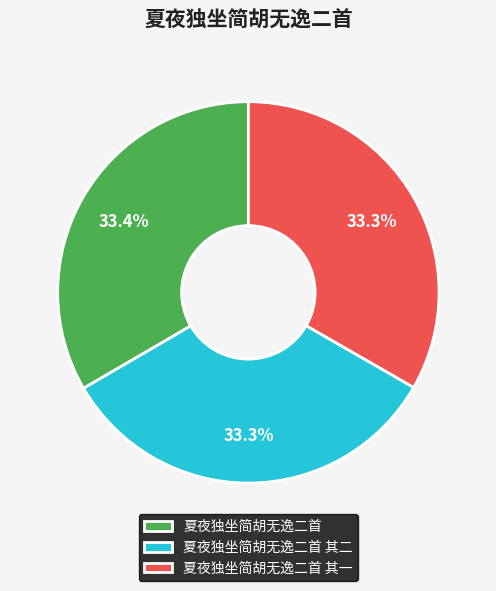

Does any single category account for the majority?

No